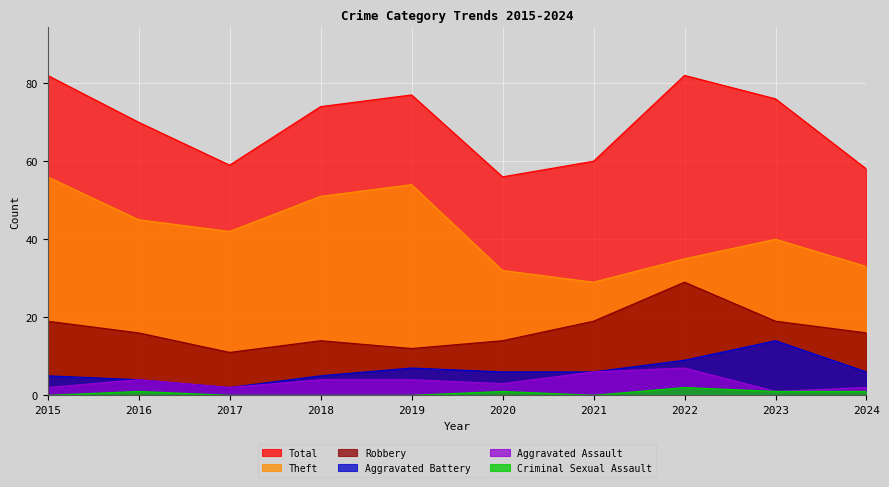

Reading right to left, transcribe all the data shown in this chart.

Total: 2024=58	2023=76	2022=82	2021=60	2020=56	2019=77	2018=74	2017=59	2016=70	2015=82
Theft: 2024=33	2023=40	2022=35	2021=29	2020=32	2019=54	2018=51	2017=42	2016=45	2015=56
Robbery: 2024=16	2023=19	2022=29	2021=19	2020=14	2019=12	2018=14	2017=11	2016=16	2015=19
Aggravated Battery: 2024=6	2023=14	2022=9	2021=6	2020=6	2019=7	2018=5	2017=2	2016=4	2015=5
Aggravated Assault: 2024=2	2023=1	2022=7	2021=6	2020=3	2019=4	2018=4	2017=2	2016=4	2015=2
Criminal Sexual Assault: 2024=1	2023=1	2022=2	2021=0	2020=1	2019=0	2018=0	2017=0	2016=1	2015=0